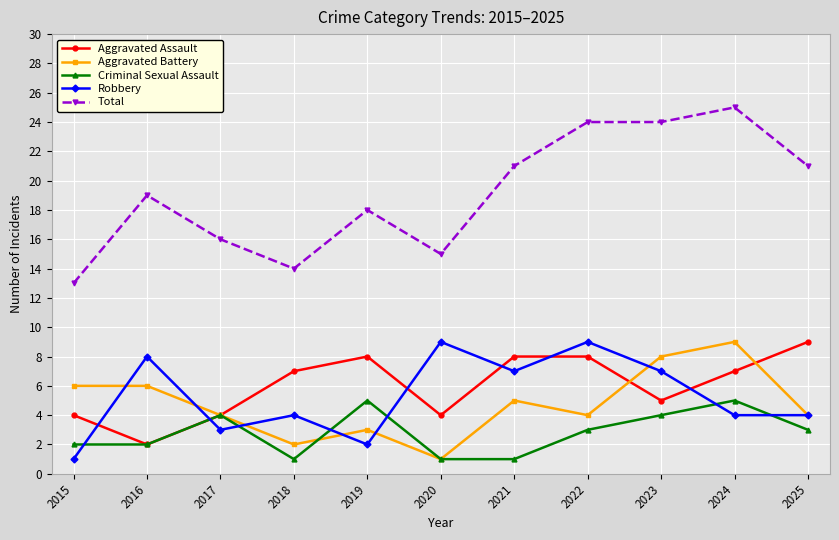

True or false: Total has more than 1 interior local peaks.

True